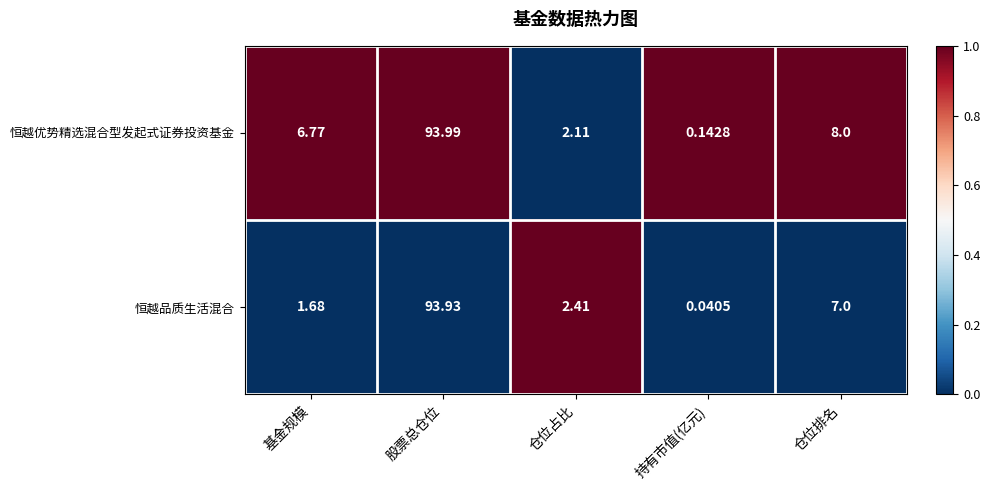

At which label does 恒越优势精选混合型发起式证券投资基金 first exceed 6?

基金规模